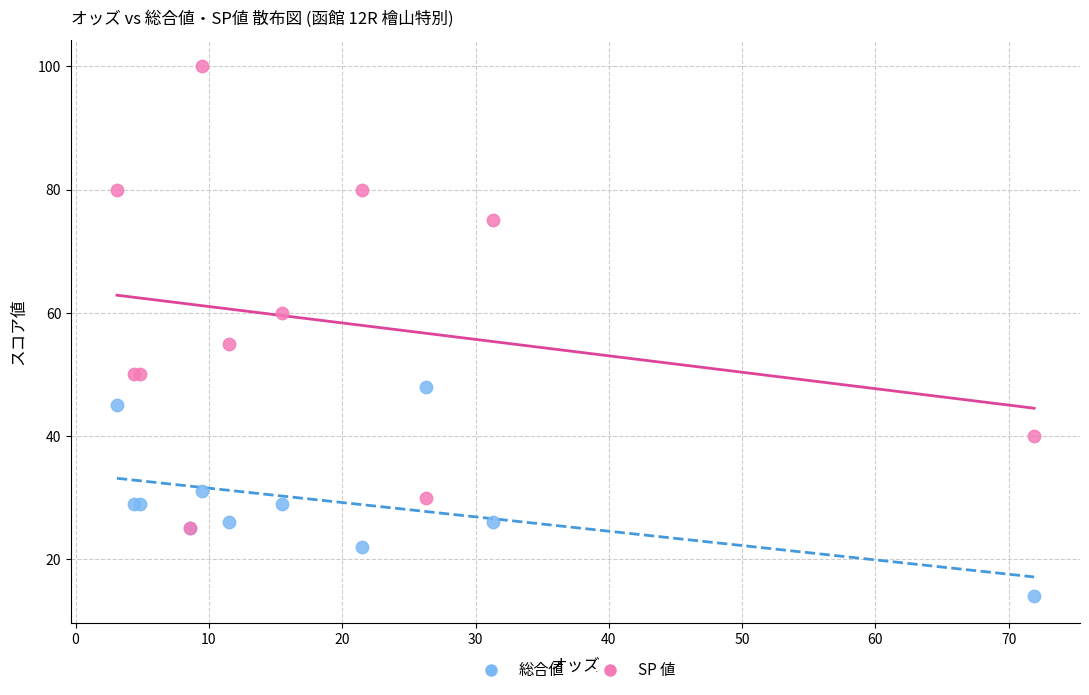

In the SP 値 series, what Y value is closest to 62?

60